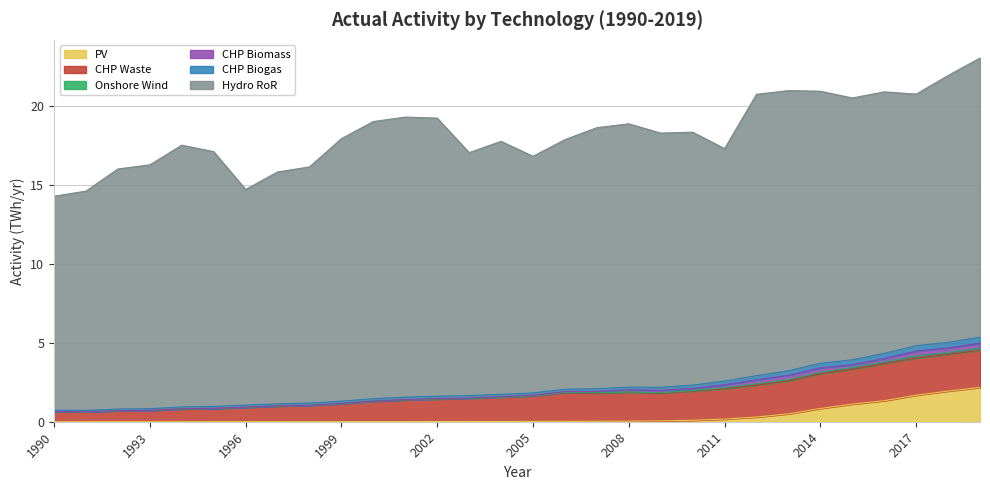

Reading left to right, transcribe all the data shown in this chart.

conv_elec_pv: 1990=0.0	1991=0.0	1992=0.0	1993=0.0	1994=0.0	1995=0.0	1996=0.0	1997=0.0	1998=0.0	1999=0.0	2000=0.0	2001=0.0	2002=0.0	2003=0.0	2004=0.0	2005=0.0	2006=0.0	2007=0.0	2008=0.0	2009=0.1	2010=0.1	2011=0.2	2012=0.3	2013=0.5	2014=0.8	2015=1.1	2016=1.3	2017=1.7	2018=1.9	2019=2.2
conv_chp_waste: 1990=0.6	1991=0.6	1992=0.7	1993=0.7	1994=0.8	1995=0.8	1996=0.9	1997=1.0	1998=1.0	1999=1.1	2000=1.3	2001=1.4	2002=1.4	2003=1.5	2004=1.5	2005=1.6	2006=1.8	2007=1.8	2008=1.8	2009=1.8	2010=1.8	2011=1.9	2012=2.0	2013=2.1	2014=2.2	2015=2.2	2016=2.3	2017=2.3	2018=2.3	2019=2.3
conv_elec_onshorewind: 1990=0.0	1991=0.0	1992=0.0	1993=0.0	1994=0.0	1995=0.0	1996=0.0	1997=0.0	1998=0.0	1999=0.0	2000=0.0	2001=0.0	2002=0.0	2003=0.0	2004=0.0	2005=0.0	2006=0.0	2007=0.0	2008=0.0	2009=0.0	2010=0.0	2011=0.1	2012=0.1	2013=0.1	2014=0.1	2015=0.1	2016=0.1	2017=0.1	2018=0.1	2019=0.1
conv_chp_biomass: 1990=0.0	1991=0.0	1992=0.0	1993=0.0	1994=0.0	1995=0.0	1996=0.0	1997=0.0	1998=0.0	1999=0.0	2000=0.0	2001=0.0	2002=0.0	2003=0.0	2004=0.0	2005=0.0	2006=0.0	2007=0.1	2008=0.1	2009=0.2	2010=0.1	2011=0.2	2012=0.3	2013=0.3	2014=0.3	2015=0.2	2016=0.2	2017=0.3	2018=0.3	2019=0.3
conv_chp_biogas: 1990=0.1	1991=0.1	1992=0.1	1993=0.1	1994=0.1	1995=0.1	1996=0.1	1997=0.1	1998=0.1	1999=0.1	2000=0.1	2001=0.2	2002=0.2	2003=0.2	2004=0.1	2005=0.1	2006=0.2	2007=0.2	2008=0.2	2009=0.2	2010=0.2	2011=0.2	2012=0.3	2013=0.3	2014=0.3	2015=0.3	2016=0.3	2017=0.3	2018=0.4	2019=0.4
conv_elec_hydroror: 1990=13.6	1991=13.9	1992=15.2	1993=15.5	1994=16.6	1995=16.1	1996=13.7	1997=14.7	1998=15.0	1999=16.6	2000=17.6	2001=17.8	2002=17.6	2003=15.4	2004=16.0	2005=15.0	2006=15.8	2007=16.5	2008=16.7	2009=16.1	2010=16.0	2011=14.7	2012=17.8	2013=17.8	2014=17.2	2015=16.6	2016=16.6	2017=15.9	2018=16.9	2019=17.7